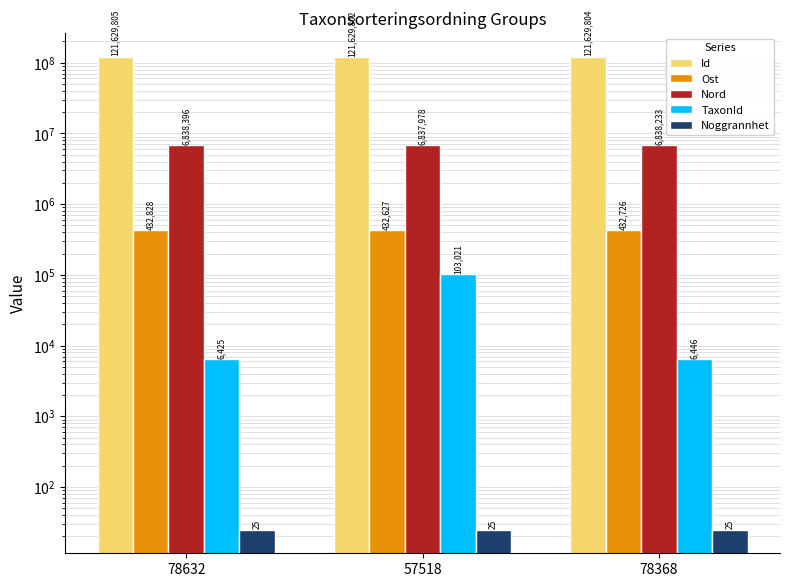

Reading left to right, what are all the values shown in this chart?

Id: 121629805	121629802	121629804
Ost: 432828	432627	432726
Nord: 6838396	6837978	6838233
TaxonId: 6425	103021	6446
Noggrannhet: 25	25	25